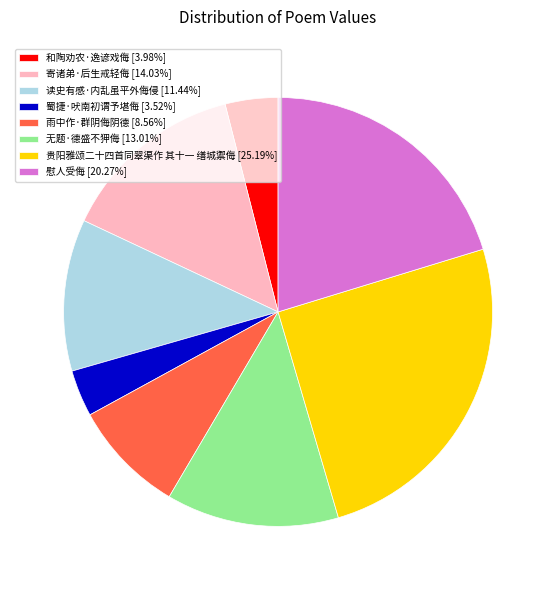

True or false: 雨中作·群阴侮阴德 accounts for 9% of the total.

True